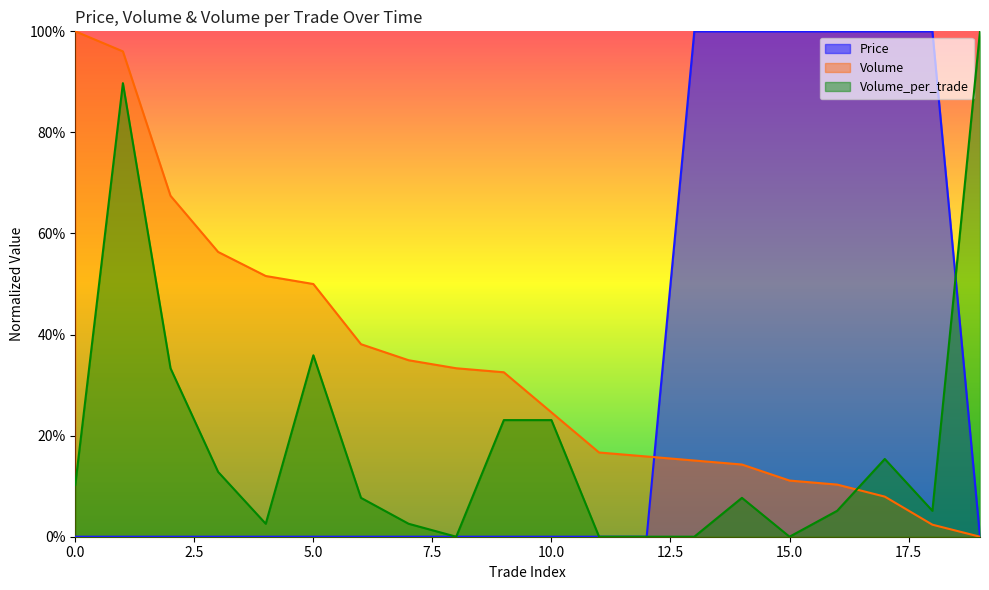

True or false: Volume_per_trade has more than 2 interior local peaks.

True